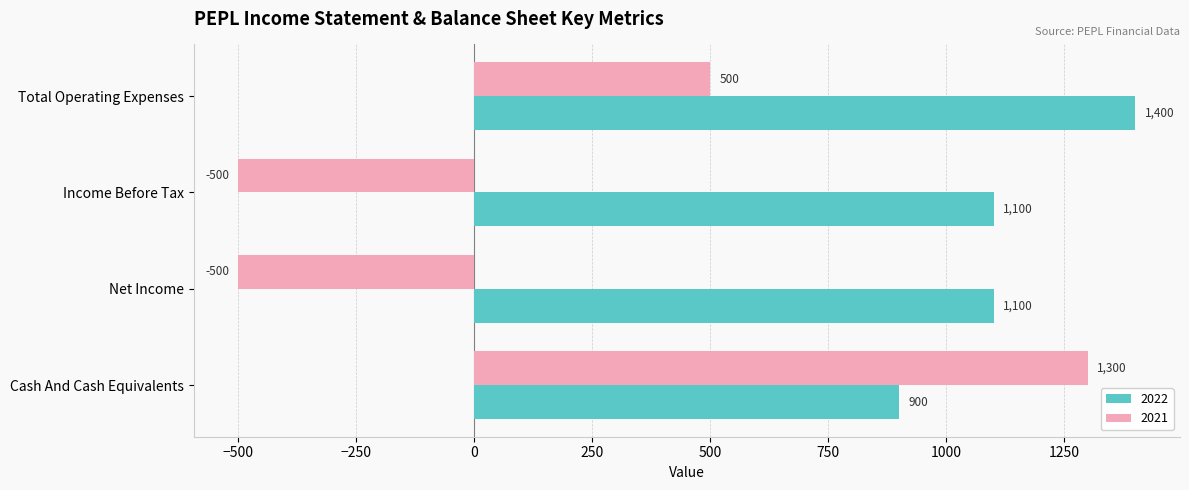

The 2021 series shows 862 at Cash And Cash Equivalents. True or false?

False